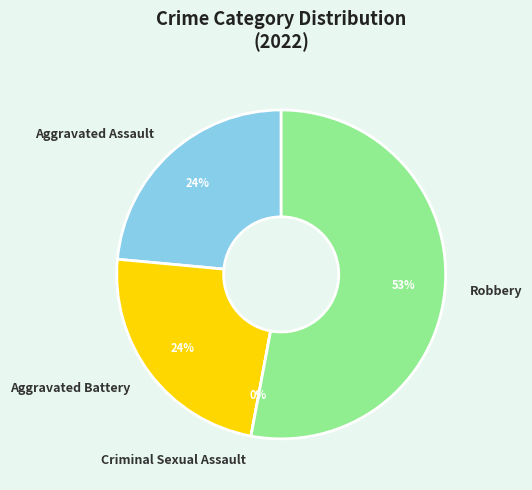

Does any single category account for the majority?

Yes